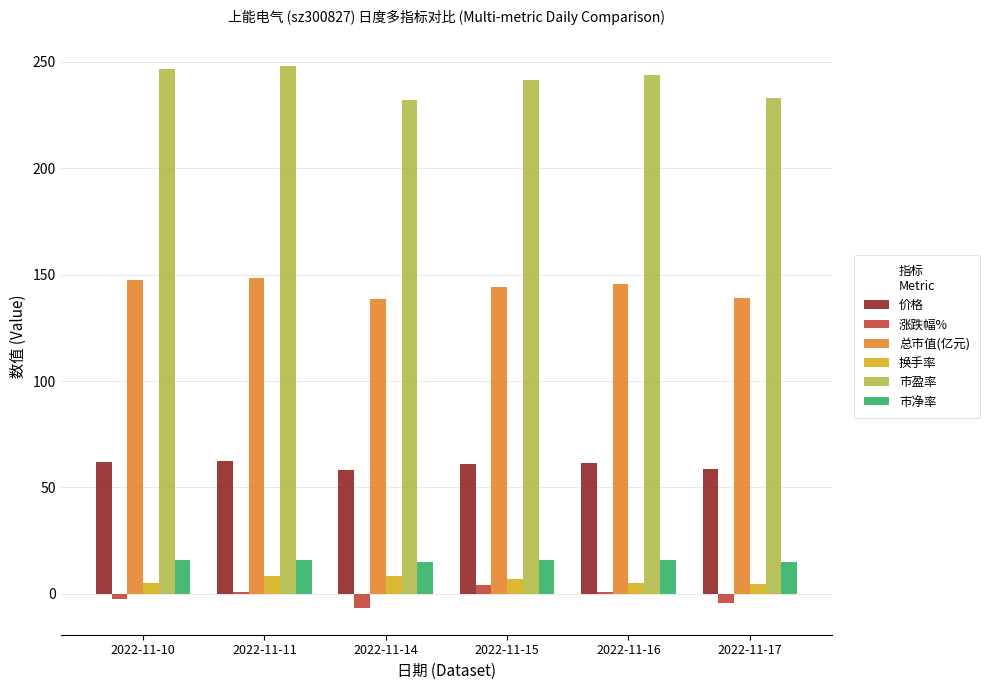

Count the number of data series in this chart.

6